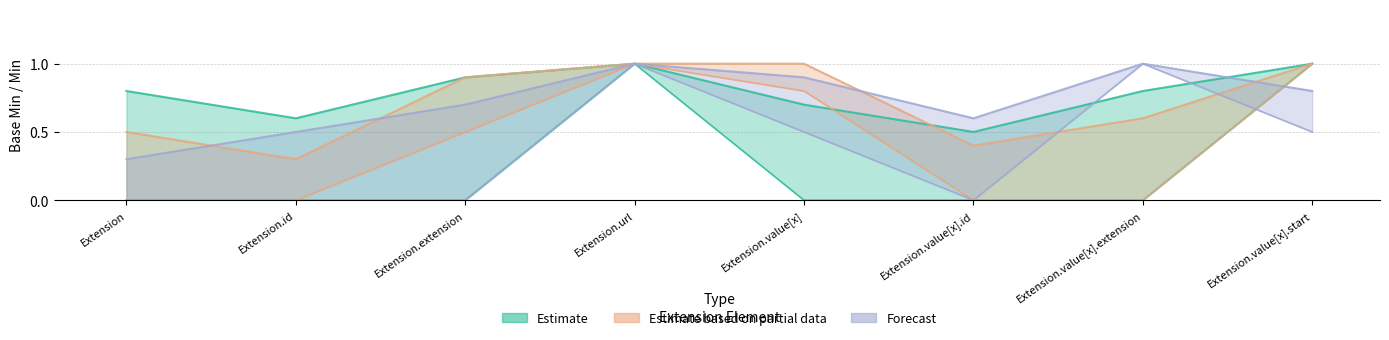

What position from the right is Extension.value[x]?

4